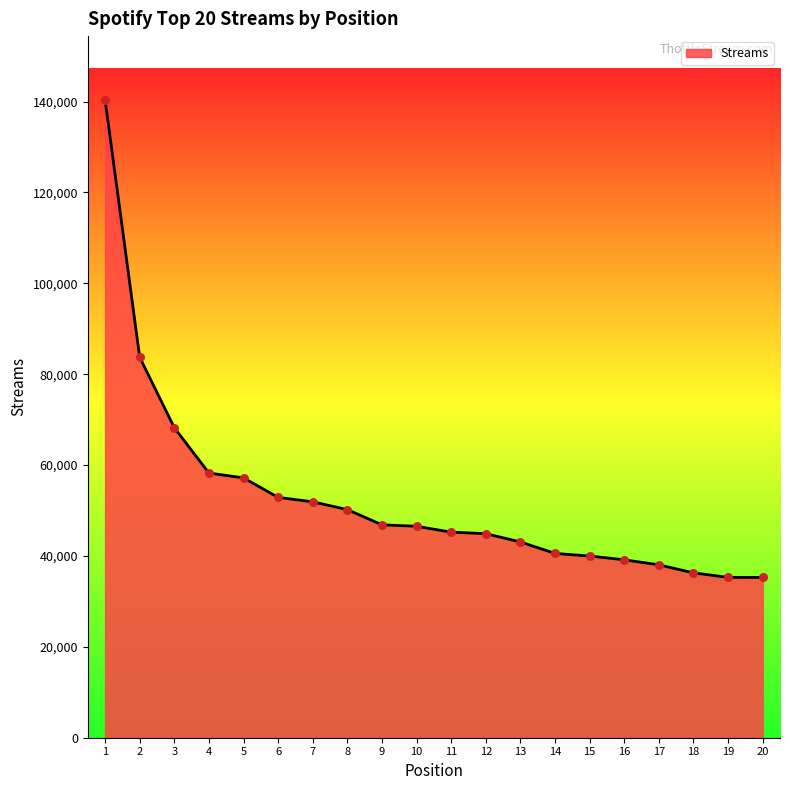

What is the ratio of the value at 6 to the value at 3?

0.8